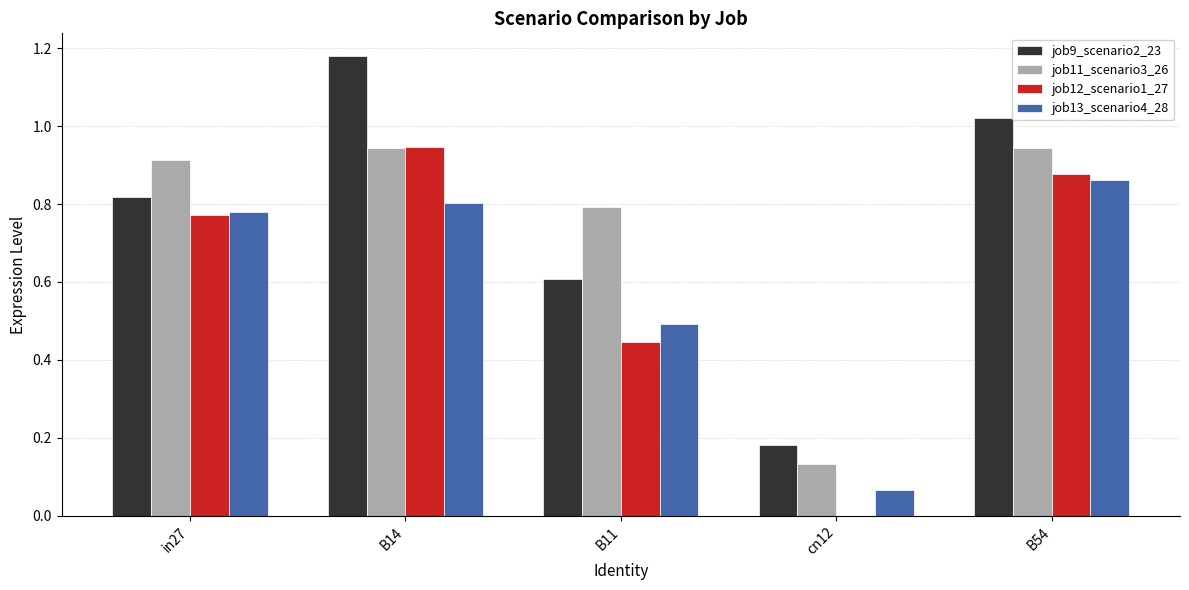

Which series changed the most between B14 and B11?

job9_scenario2_23